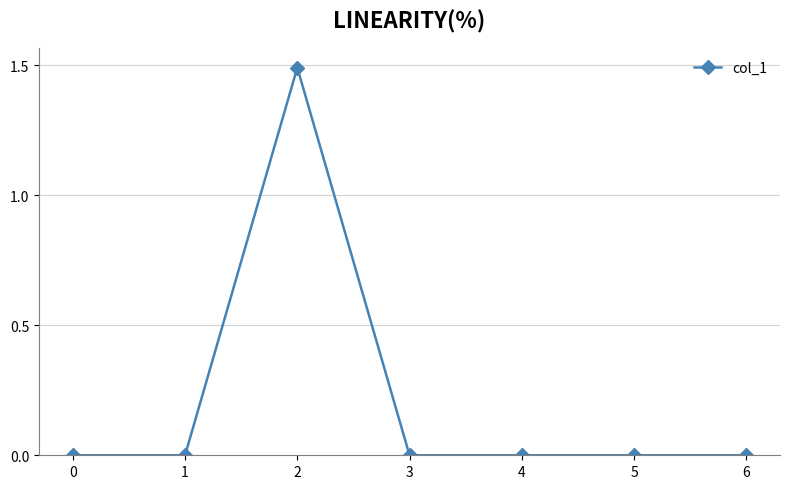

Reading left to right, what are all the values shown in this chart?

0=0.0	1=0.0	2=1.5	3=0.0	4=0.0	5=0.0	6=0.0